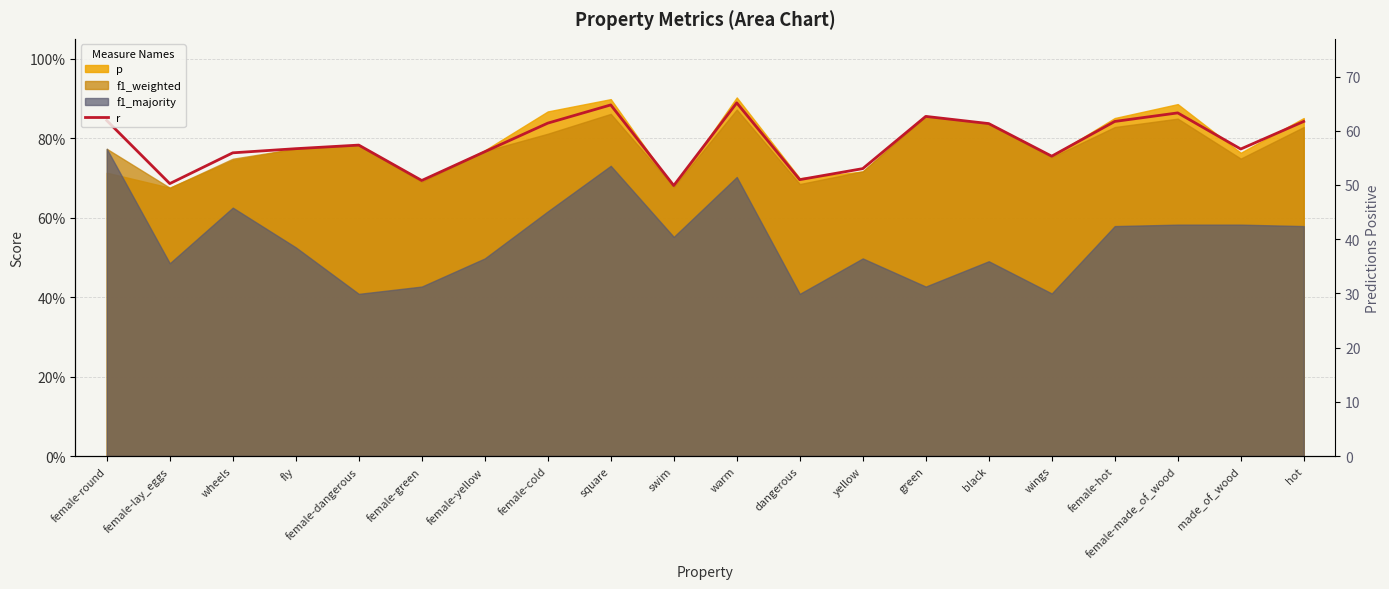

What is the label of the 1st point from the right?

hot